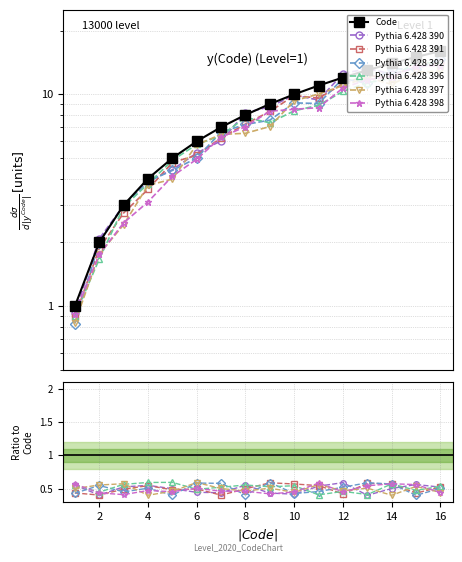

What is the value of the 4th point from the left?

1